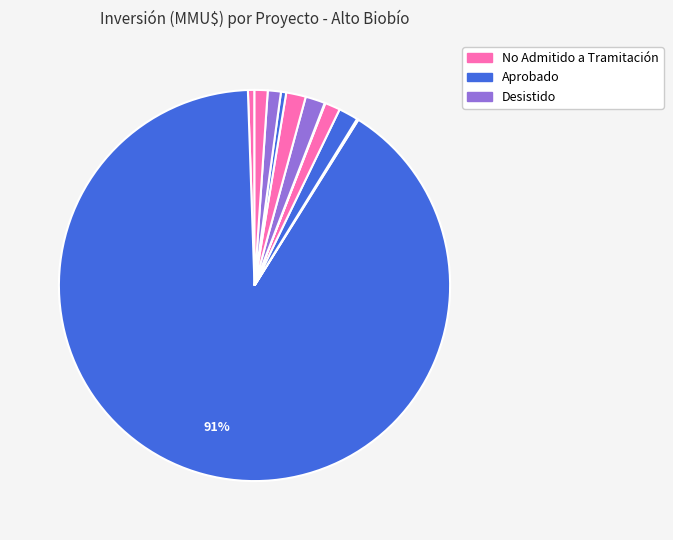

Is there any slice that represents more than half of the pie?

Yes